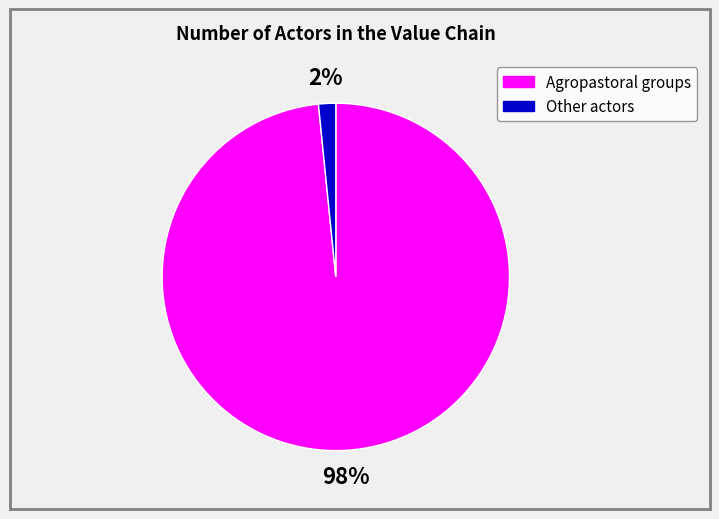

How many segments does this pie chart have?

2